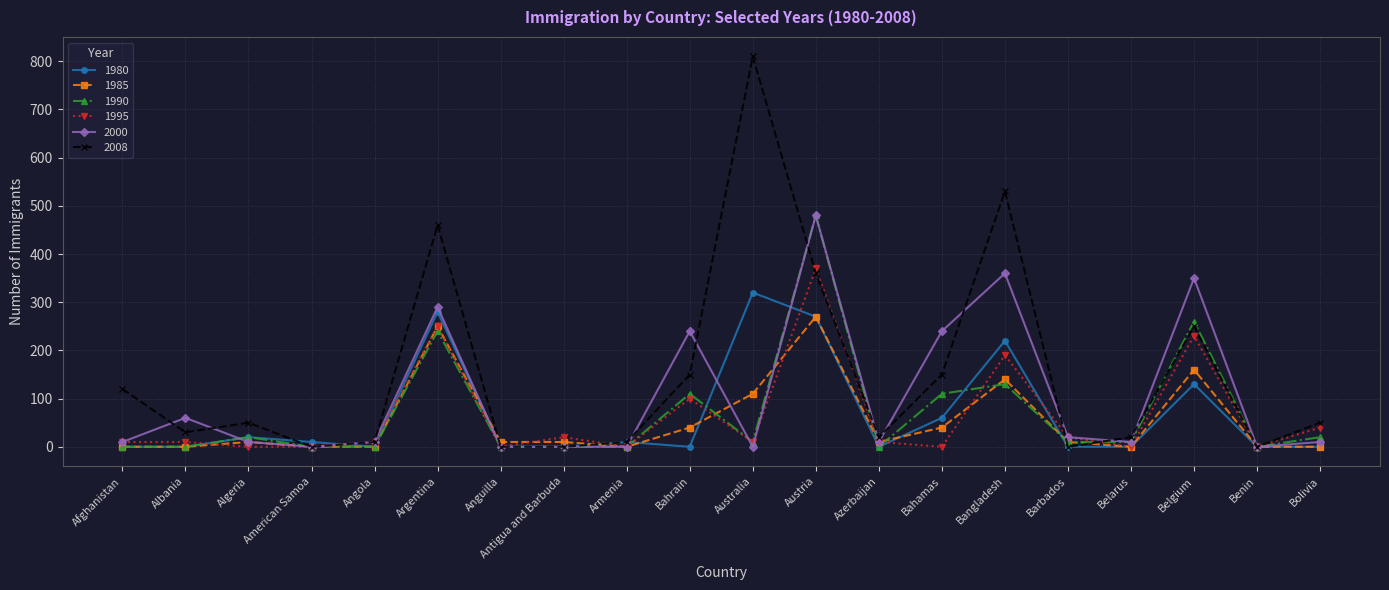

What is the label of the 15th point from the left?

Bangladesh